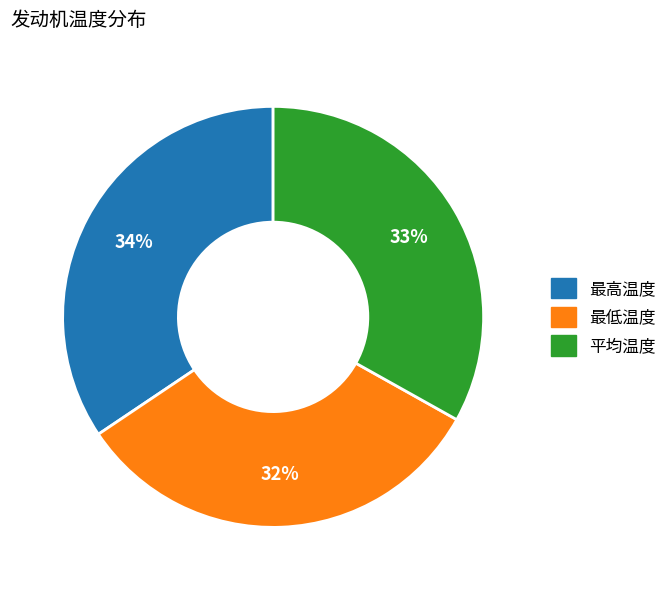

True or false: 最低温度 accounts for 32% of the total.

True